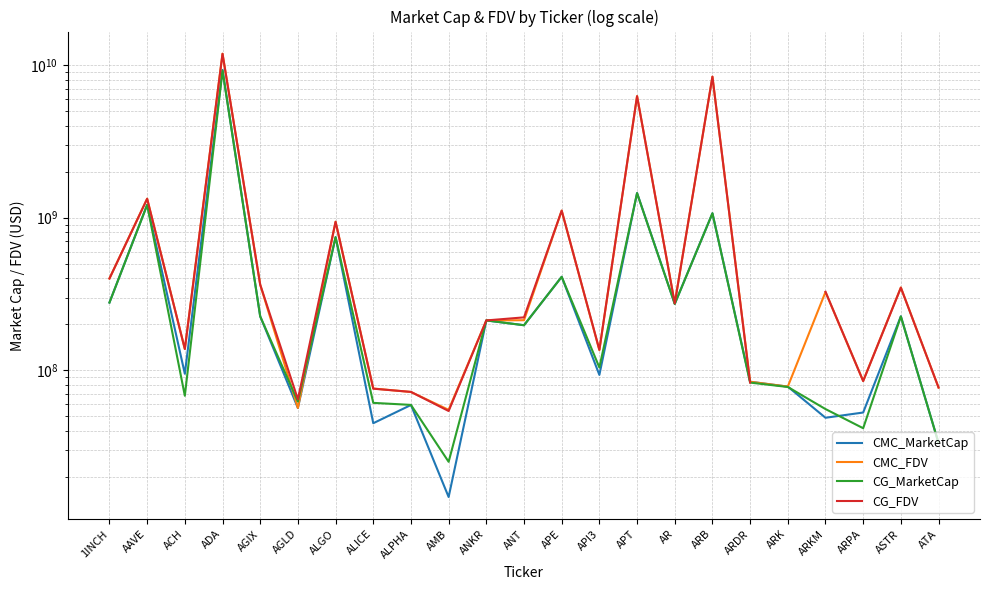

Which series has the widest spread of values?

CMC_FDV